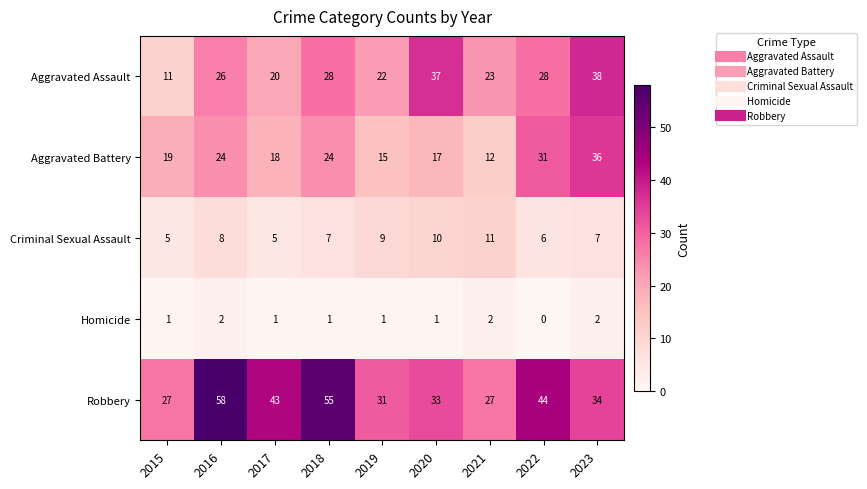

List the series in order of their peak value, lowest first.

Homicide, Criminal Sexual Assault, Aggravated Battery, Aggravated Assault, Robbery